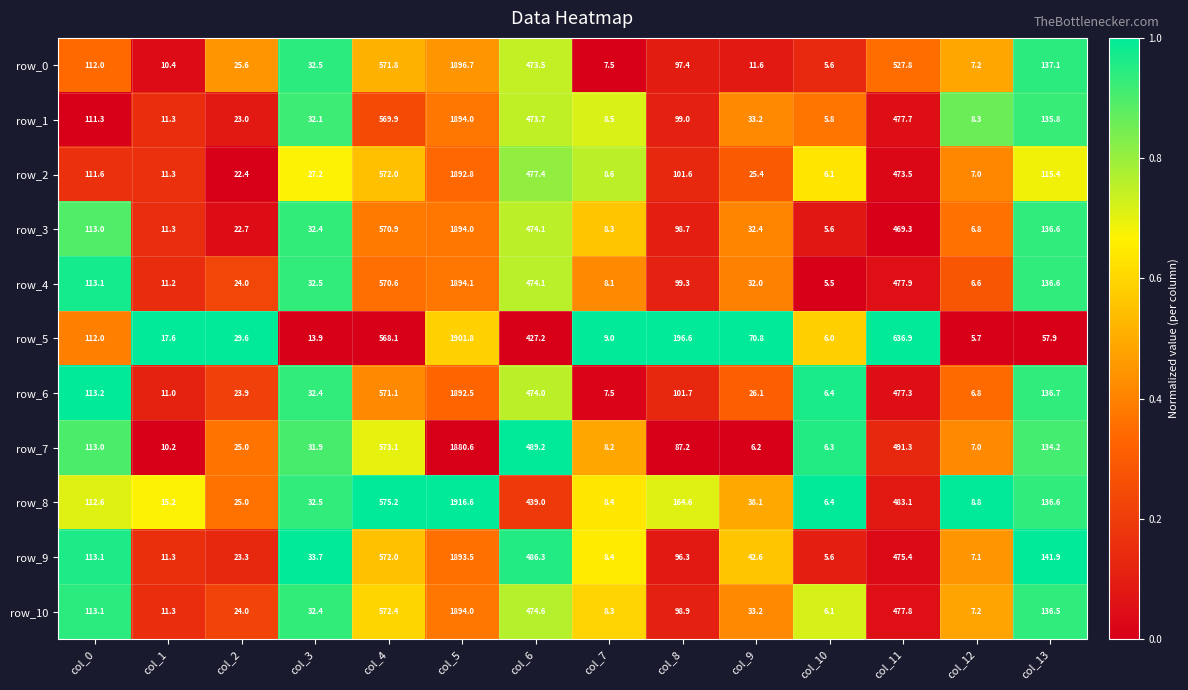

What is the difference between the maximum and second lowest values in the row_9 series?

1886.4